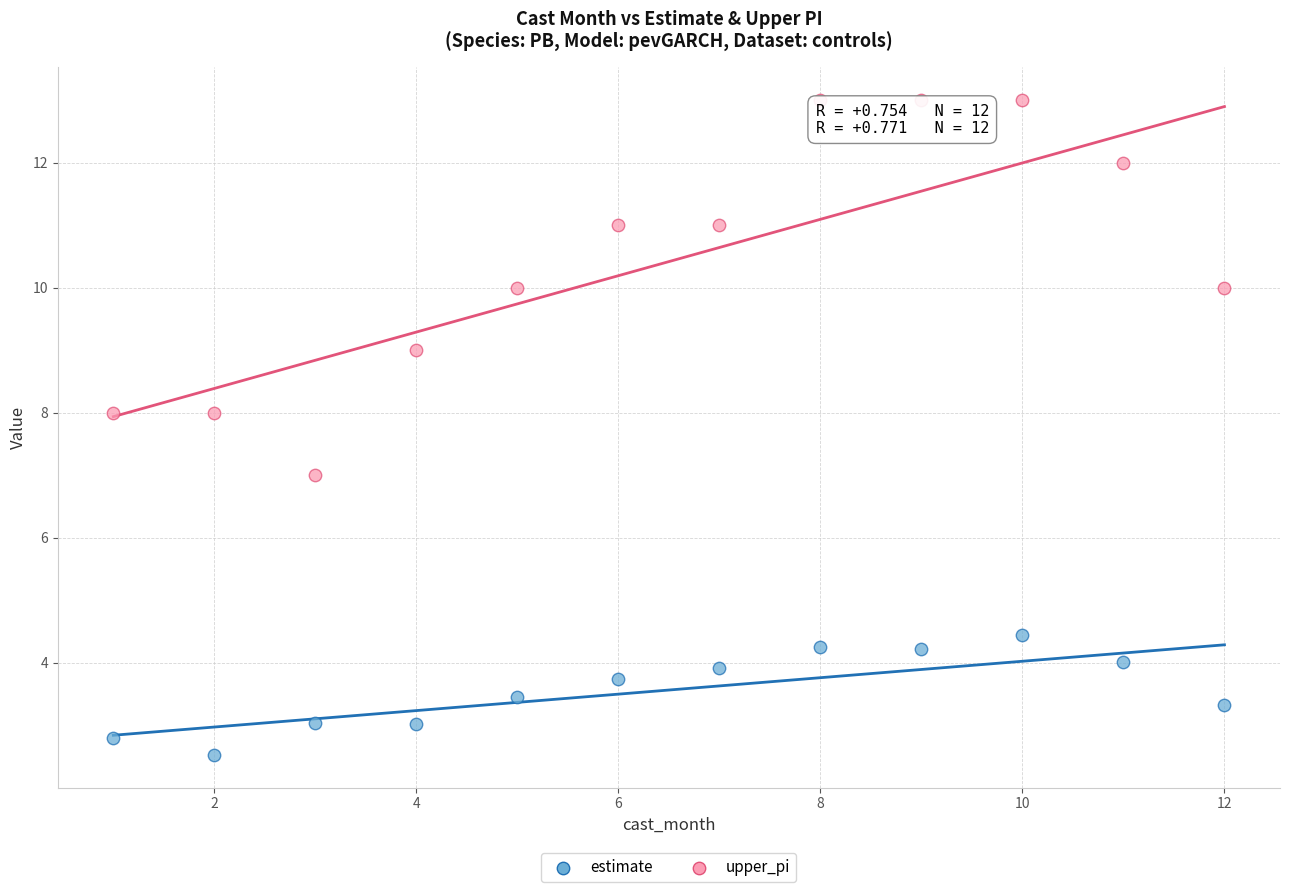

What are all the series names shown in the legend?

estimate, upper_pi